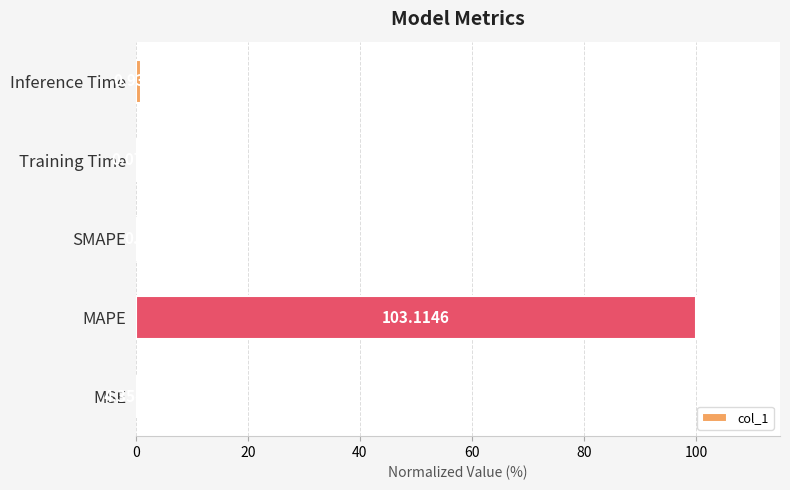

Which has a higher value, Training Time or MSE?

Training Time